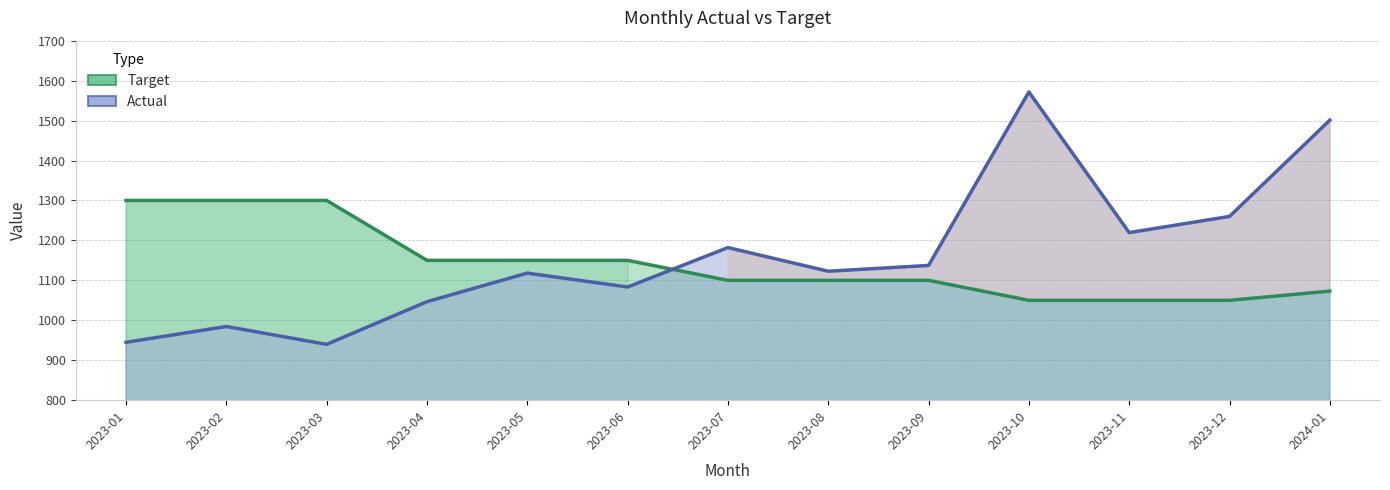

Where does the Target series first go above 1100?

2023-01